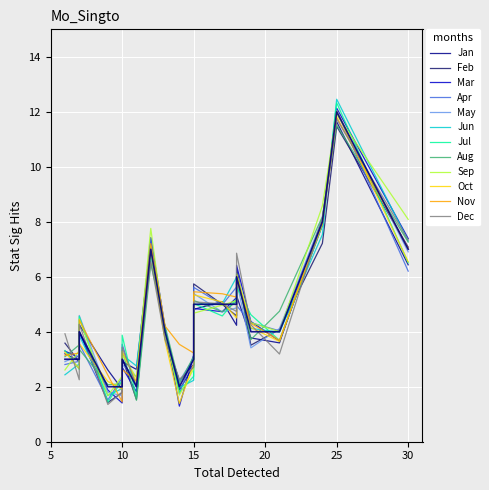

What is the difference between the maximum and minimum values?

10